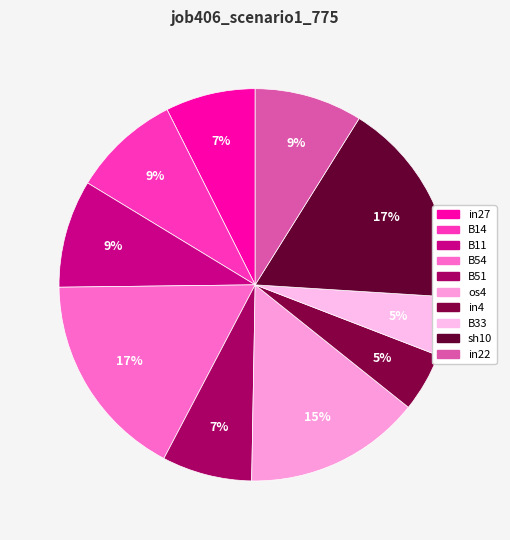

How many slices are in this pie chart?

10